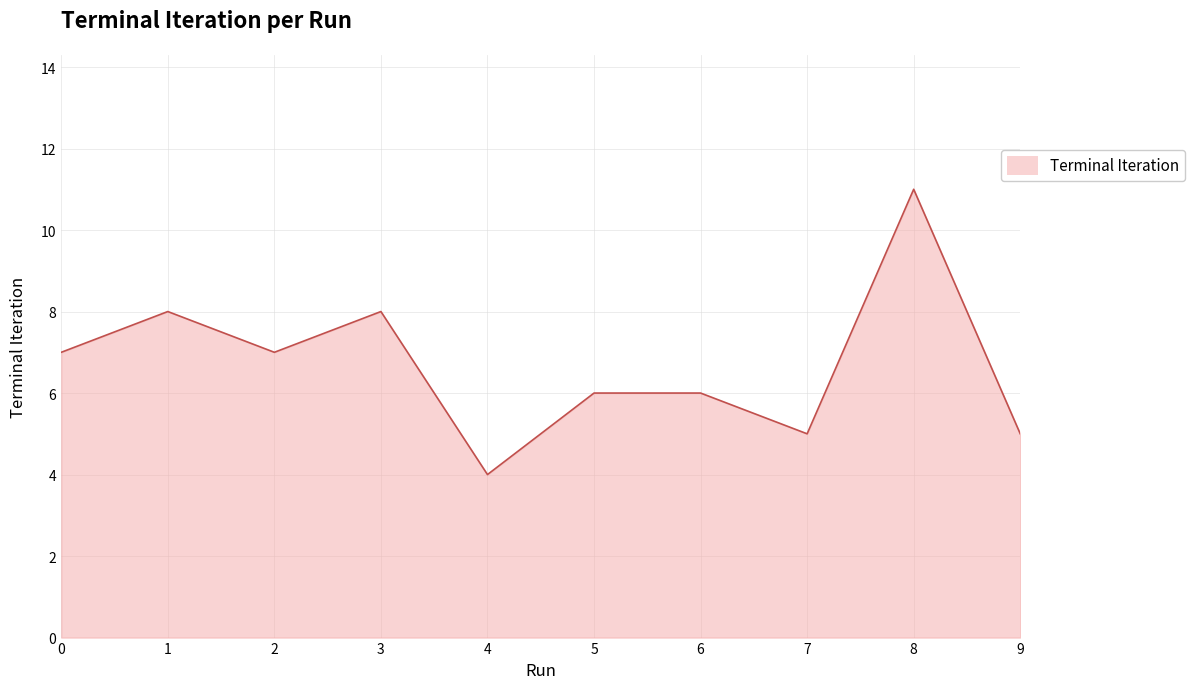

Reading left to right, list all the values displayed in this chart.

0=7	1=8	2=7	3=8	4=4	5=6	6=6	7=5	8=11	9=5